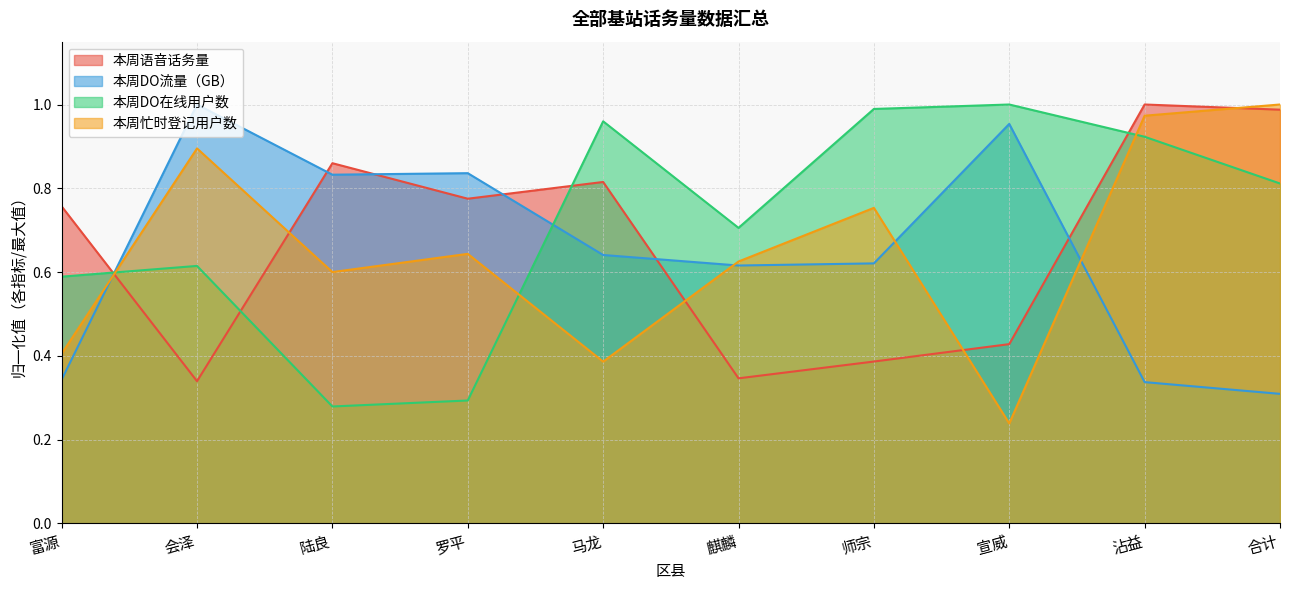

What is the value of the 本周DO在线用户数 point at the 3rd from the left?

0.3